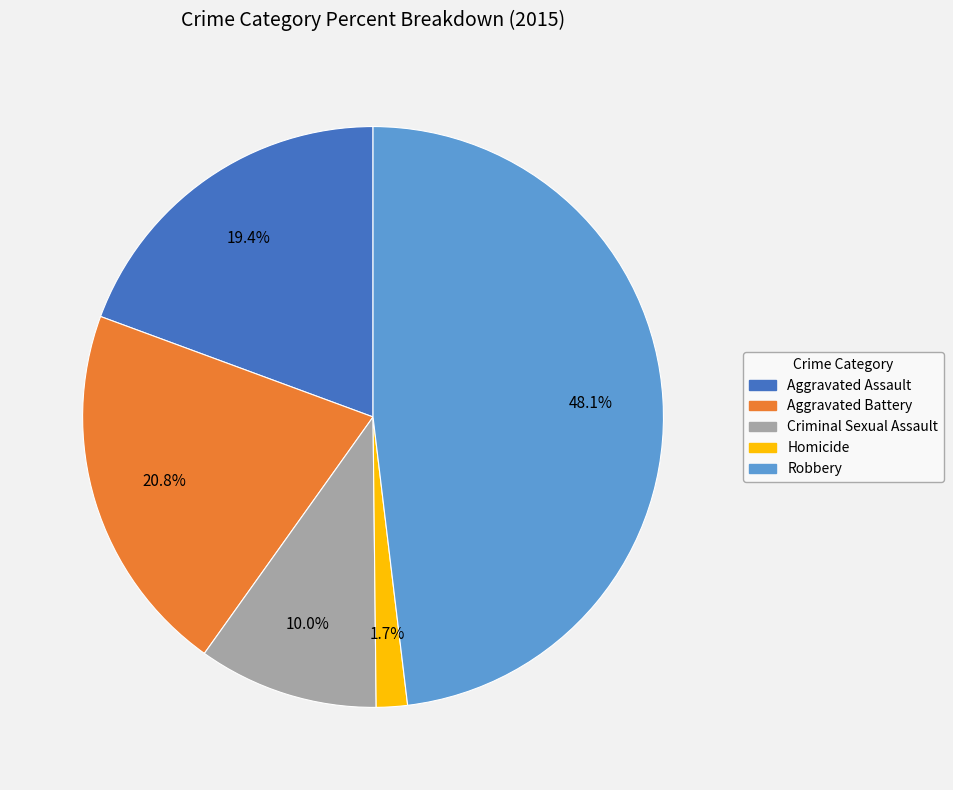

Count the number of slices in the pie.

5